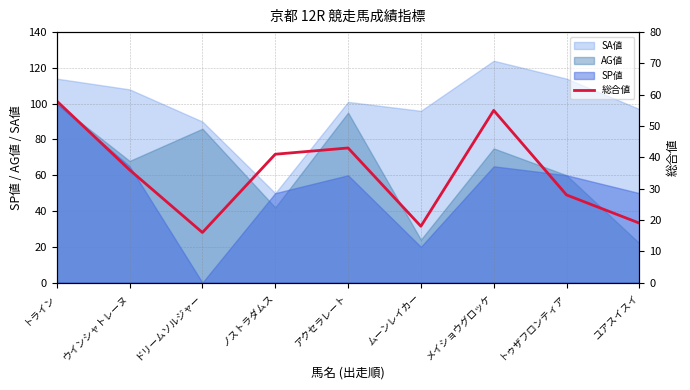

Is the value of SP値 at トライン greater than the value of AG値 at ユアスイスイ?

Yes